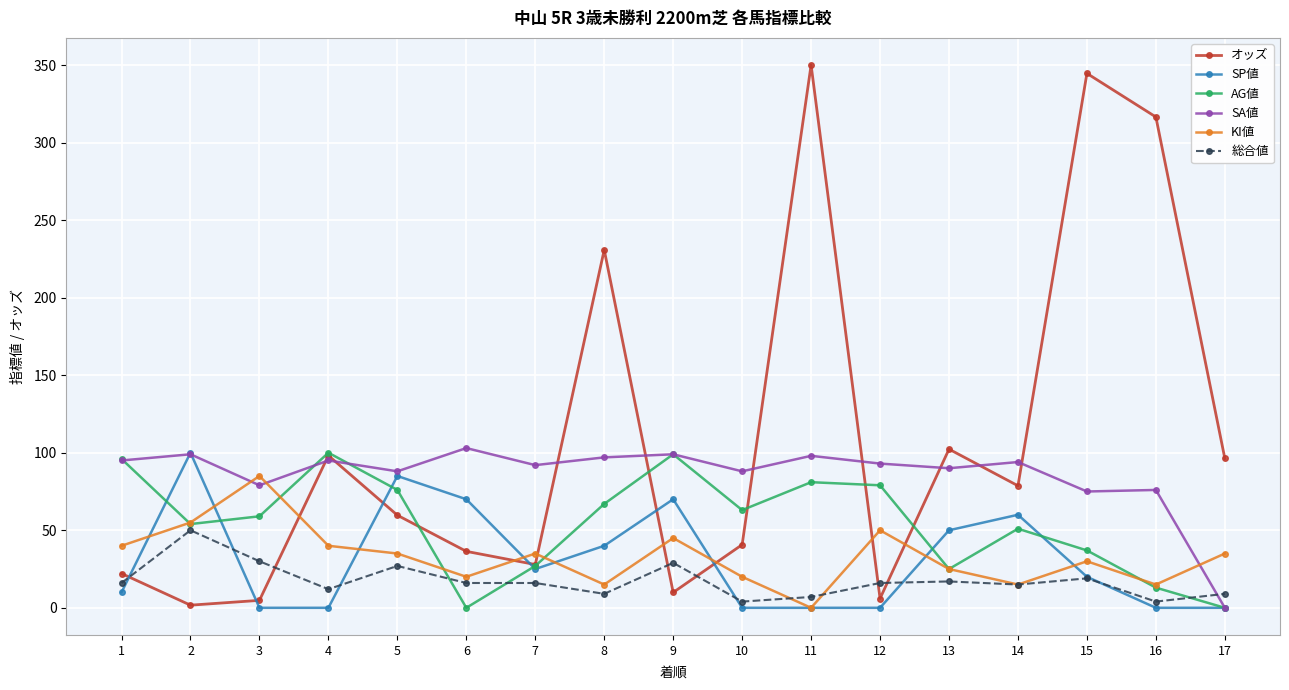

What is the spread (max minus min) of values at 8?

221.8